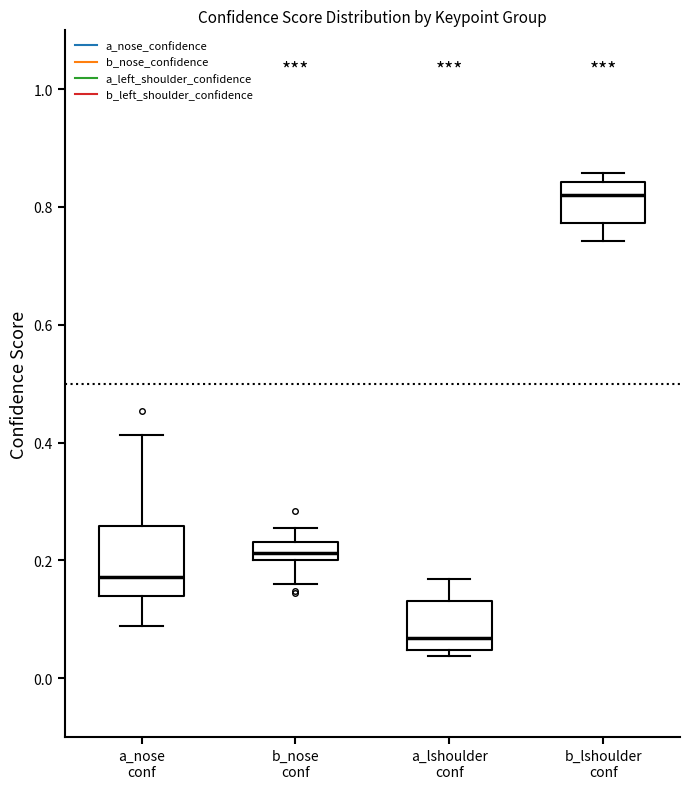

Comparing the boxes themselves (not the whiskers), which one is the tallest?

a_nose conf